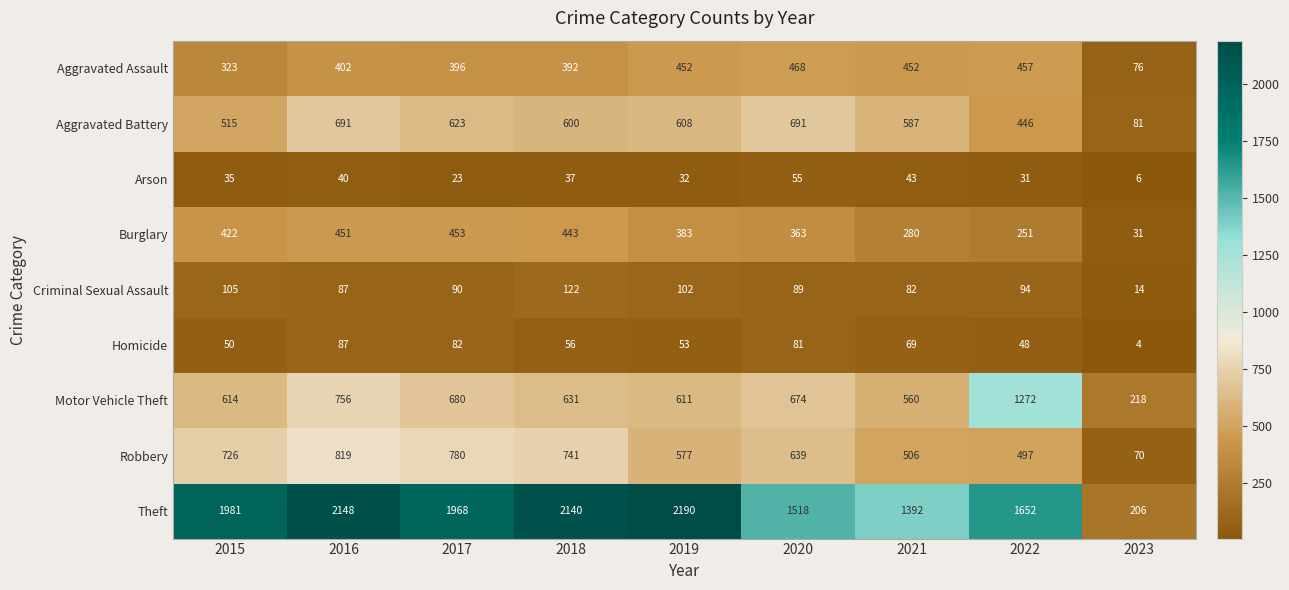

At which label is Homicide closest to 45?

2022